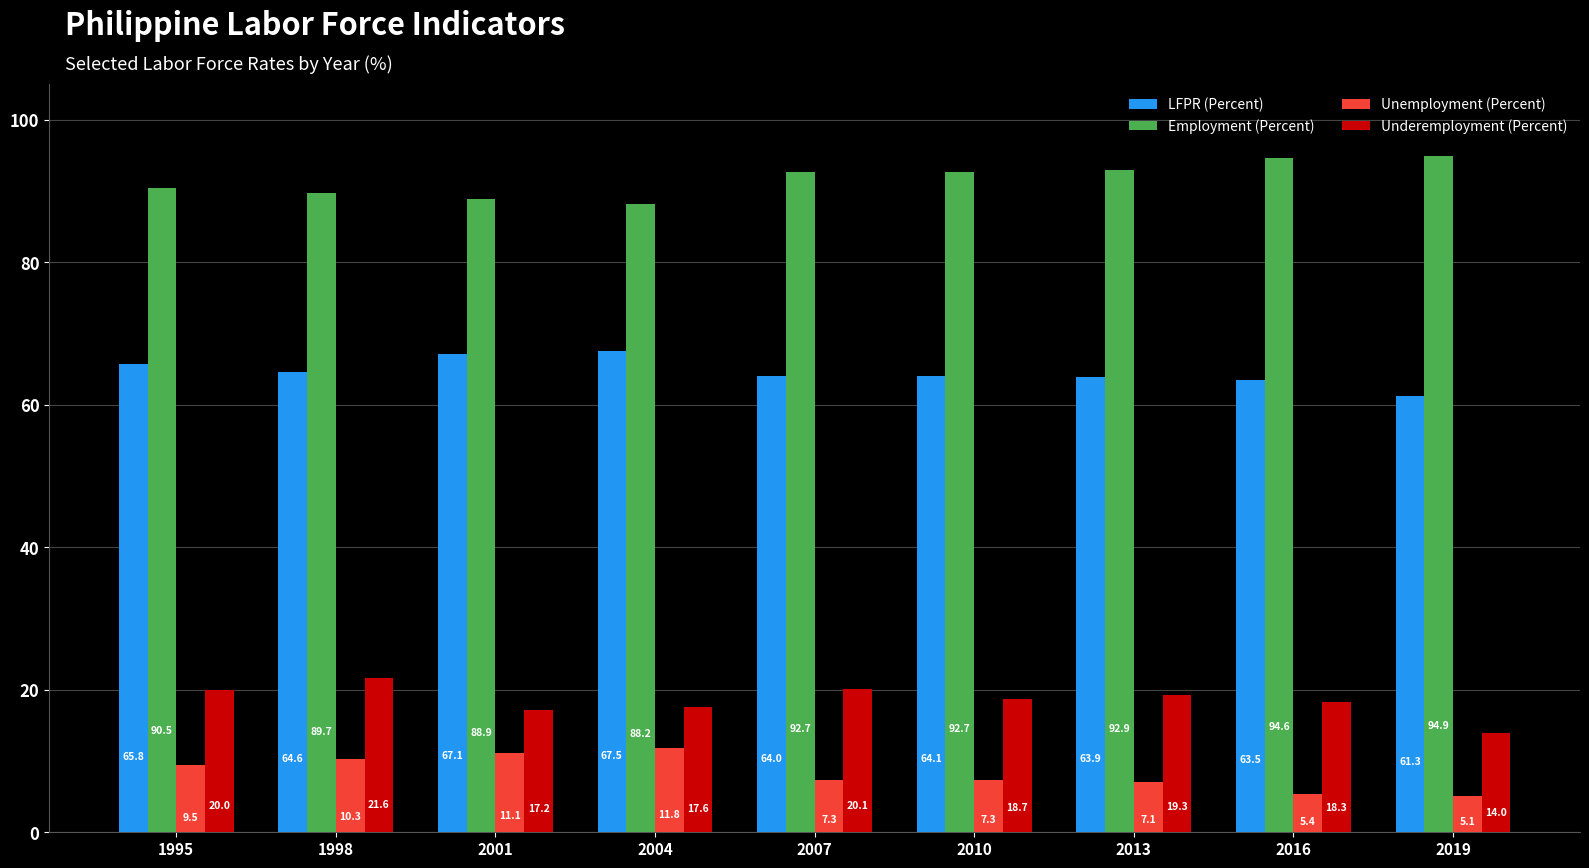

What is the total value across all series at 2007?

184.1